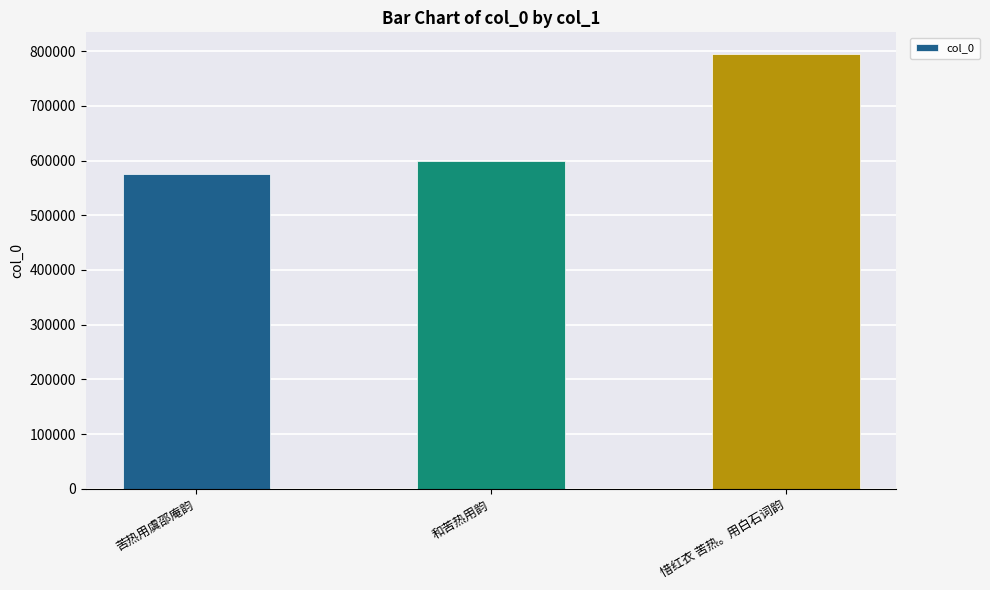

List the labels in order of value, smallest first.

苦热用虞邵庵韵, 和苦热用韵, 惜红衣 苦热。用白石词韵